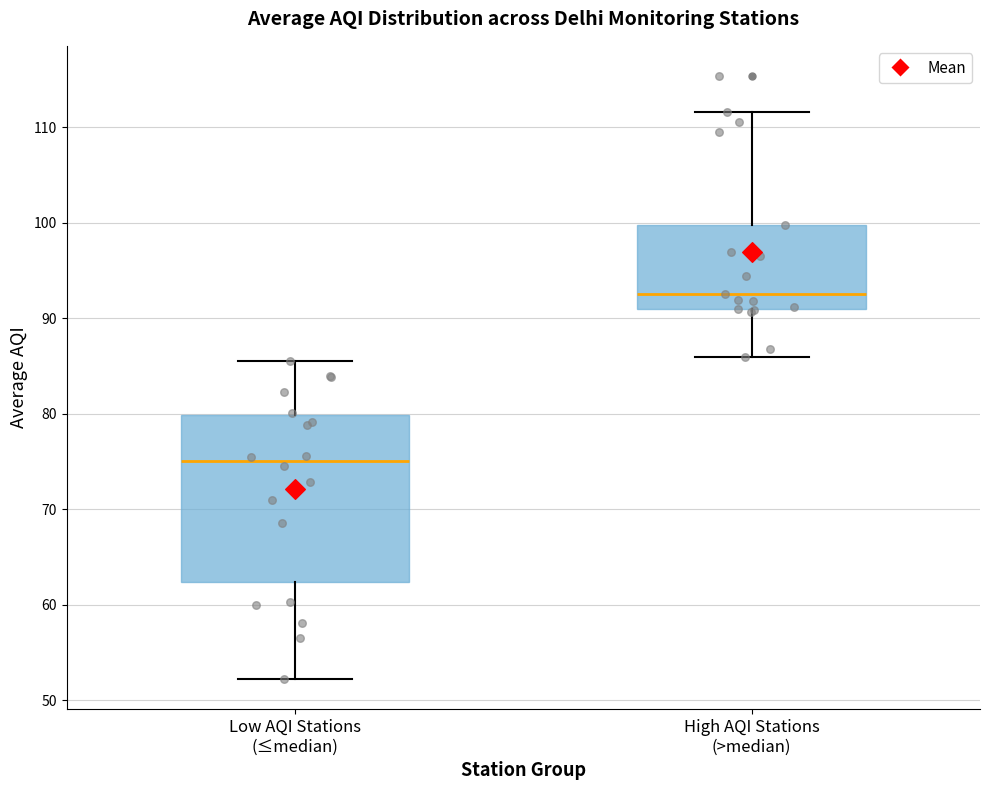

Reading left to right, transcribe this box plot: for each box, give where its median line is, the range the box spans, and where its two whiskers end, as read against the y-axis. The values are not printed on the chart, so give them approximately, as read against the axis.

Low AQI Stations (≤median): median 75, box 62 to 80, whiskers 52 to 86
High AQI Stations (>median): median 93, box 91 to 100, whiskers 86 to 112